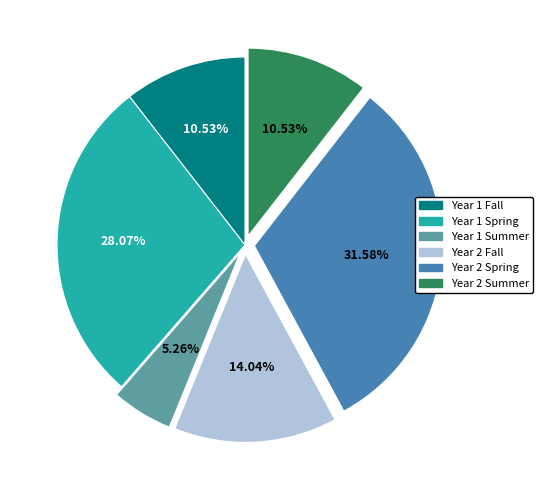

The Year 1 Spring slice represents 13% of the pie. True or false?

False